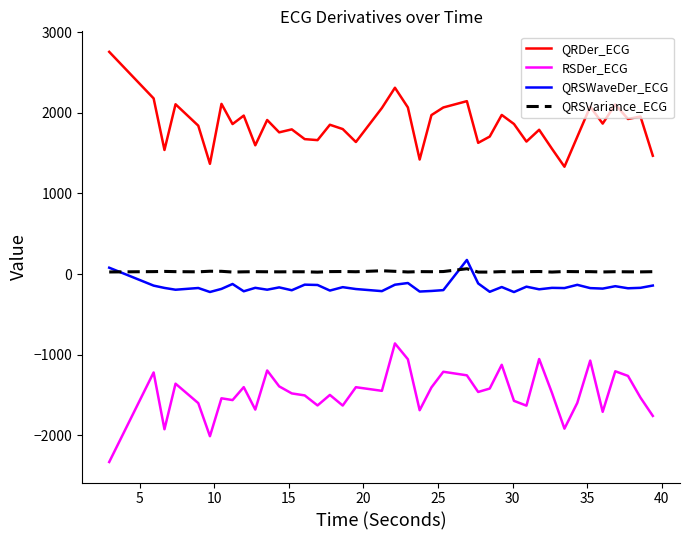

Which series has the largest total across all categories?

QRDer_ECG